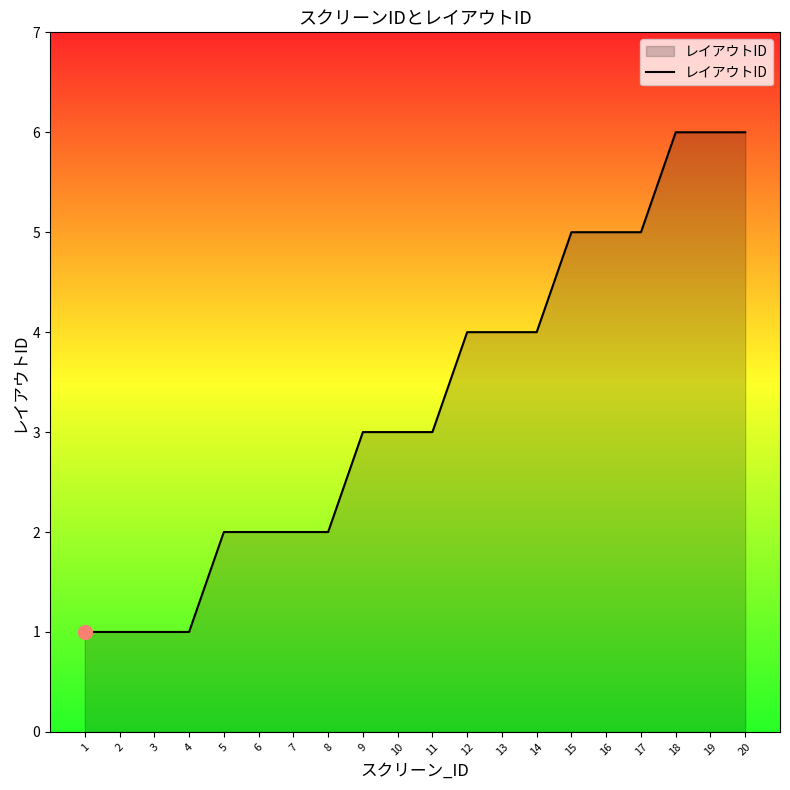

Between 16 and 13, which is larger?

16